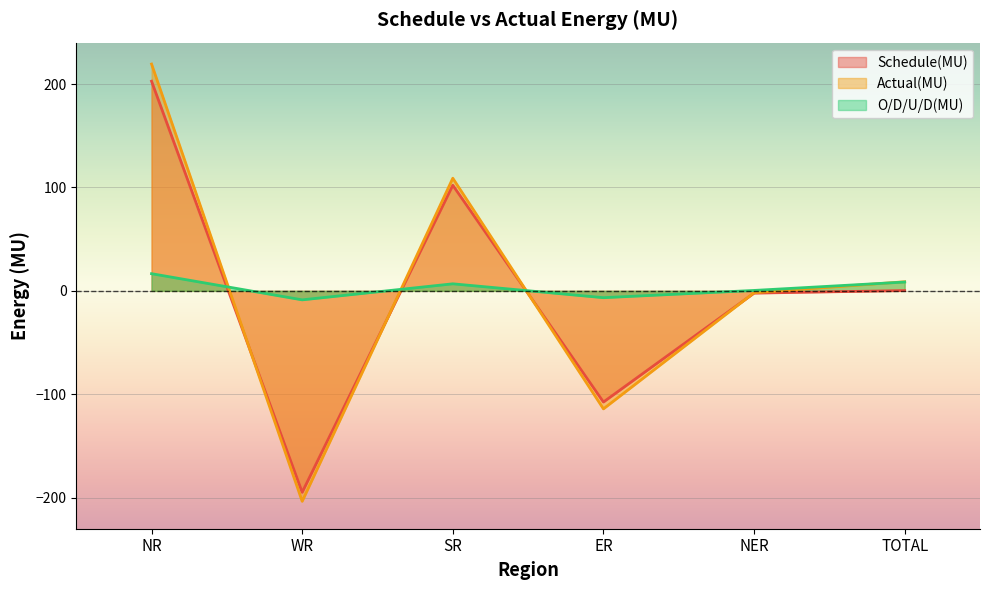

Which series has the widest spread of values?

Actual(MU)